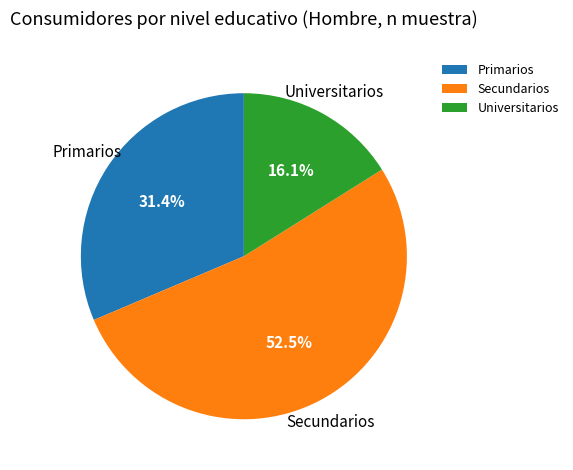

What is the smallest slice in the pie chart?

Universitarios